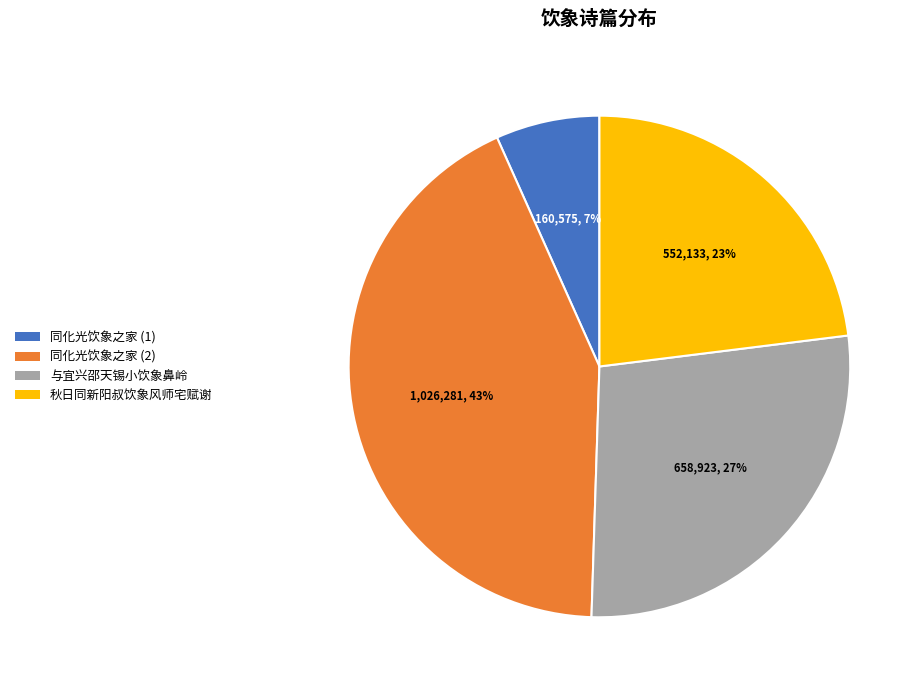

To the nearest percent, what is the difference between the largest and smallest slice percentages?

36%